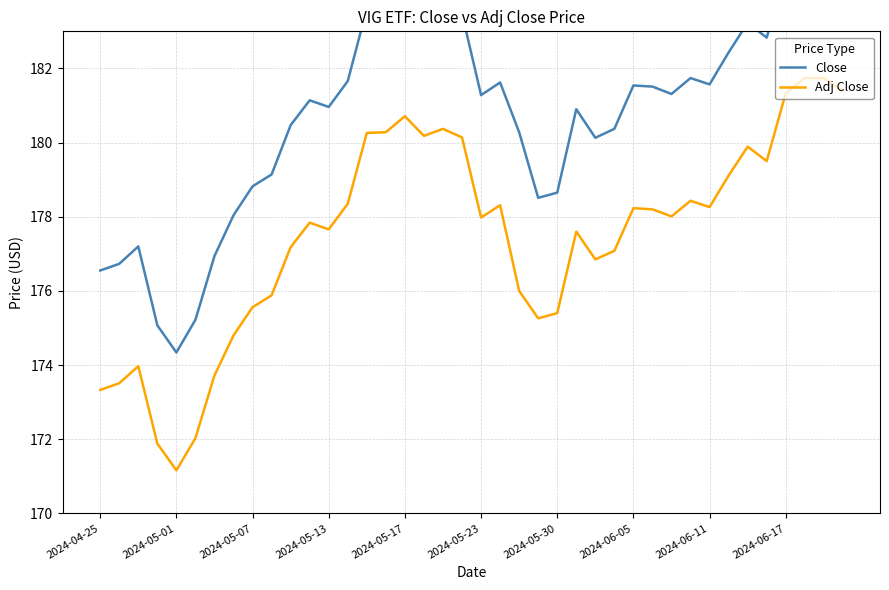

Is it true that Adj Close equals 178.2 at 2024-06-05?

True